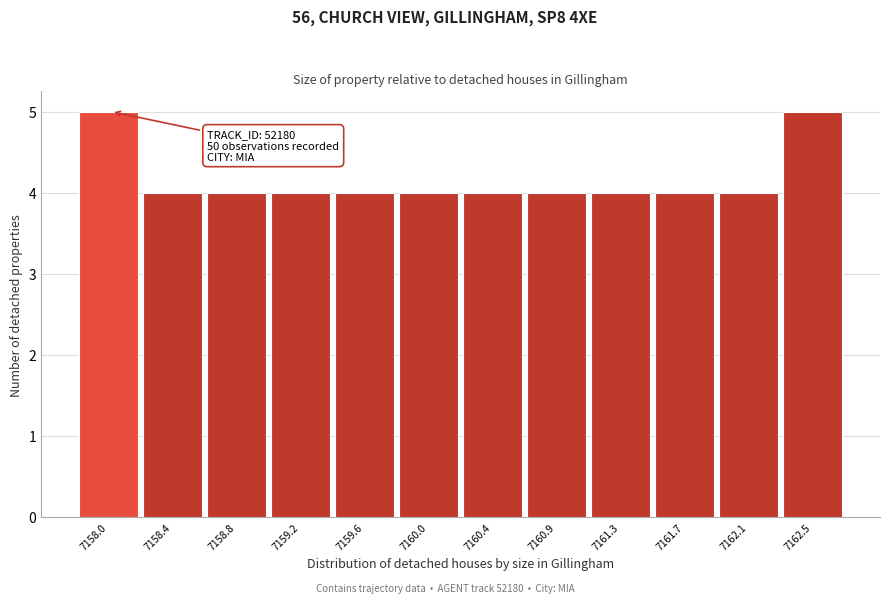

Reading left to right, list all the values displayed in this chart.

5	4	4	4	4	4	4	4	4	4	4	5